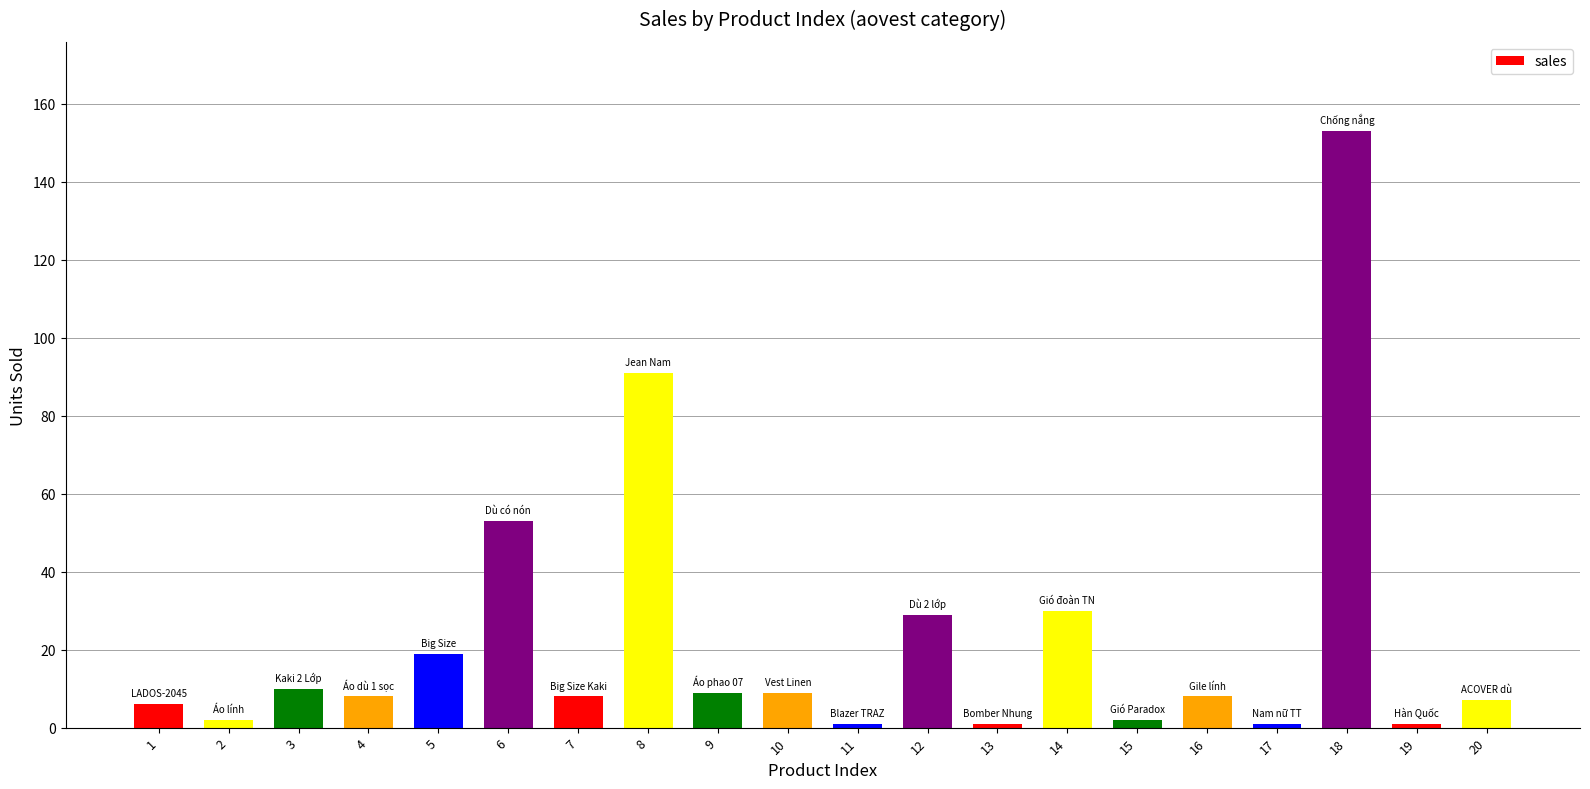

Where does the data first go above 8?

3